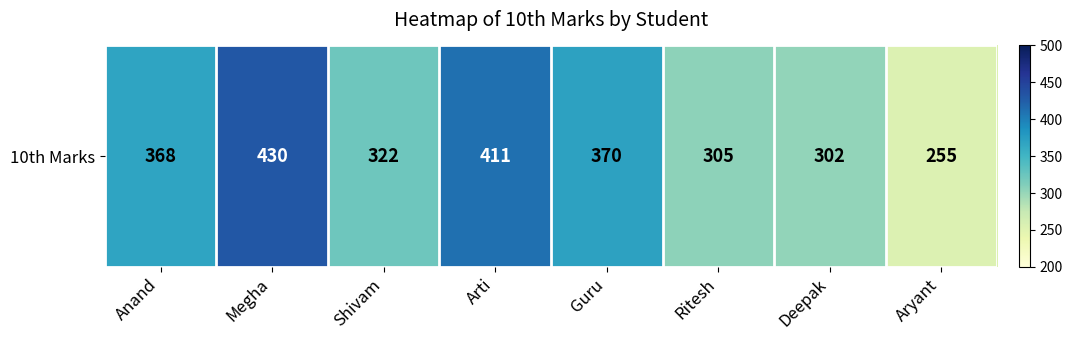

Reading left to right, extract all data points from this chart.

Anand=368	Megha=430	Shivam=322	Arti=411	Guru=370	Ritesh=305	Deepak=302	Aryant=255